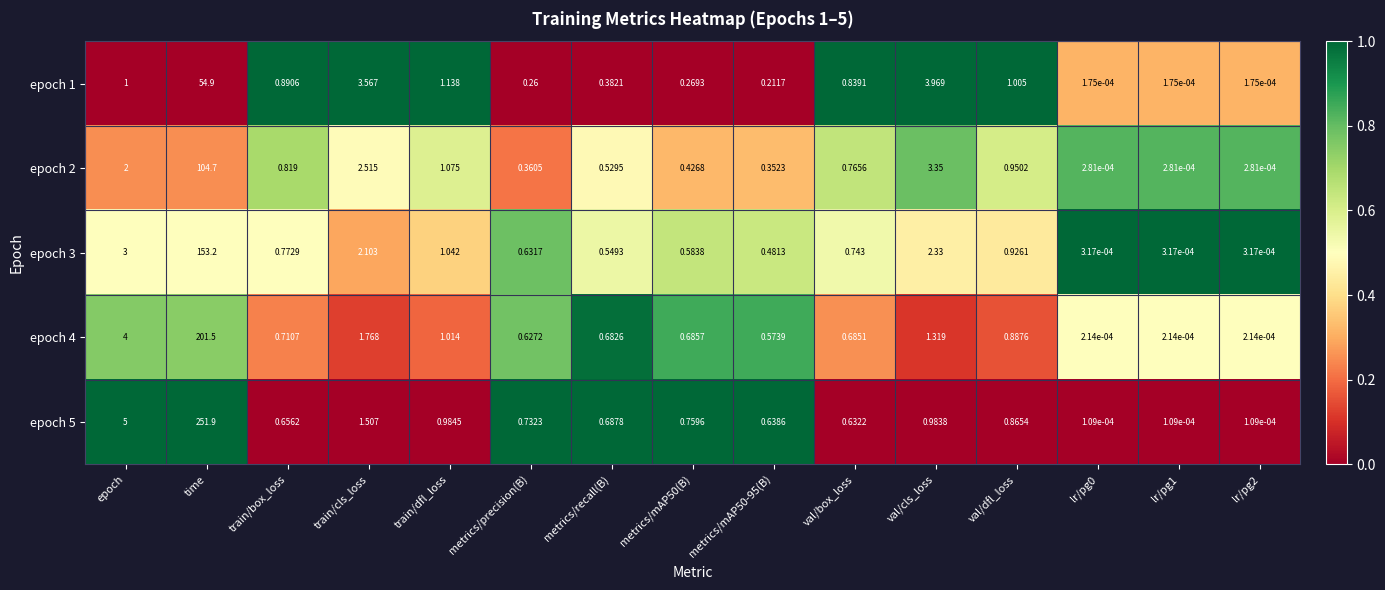

At which category is the sum across all series the highest?

time